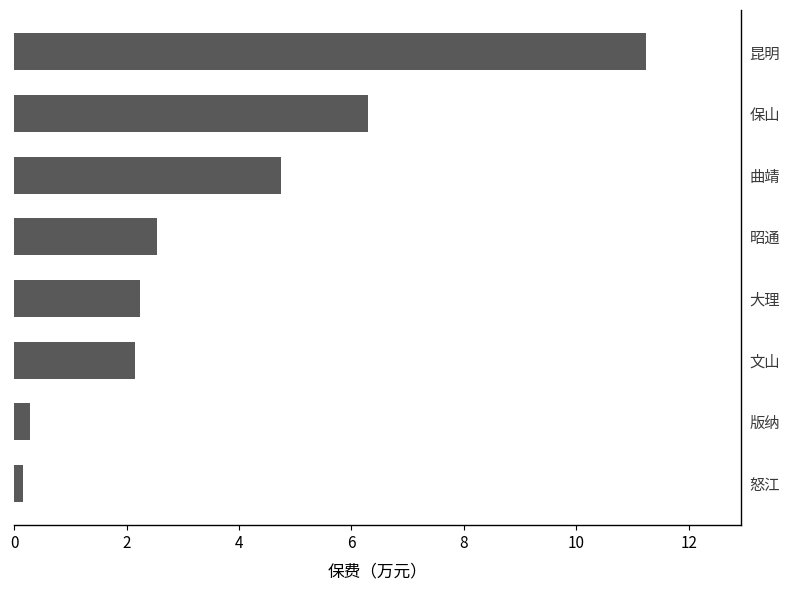

Is it true that the value at 保山 is 6.3?

True